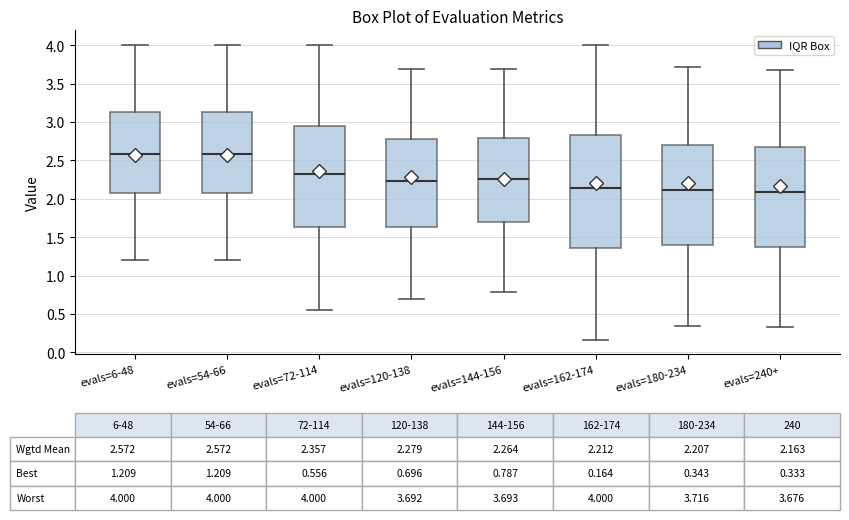

Which box is the tallest, from its lower edge to its upper edge?

evals=162-174